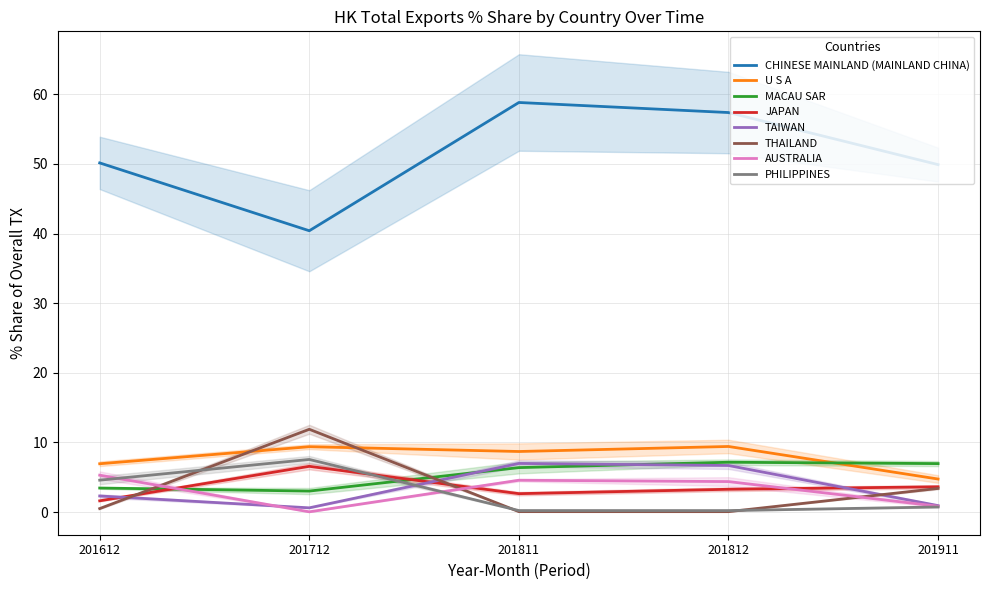

Which category has the highest value in the JAPAN series?

201712